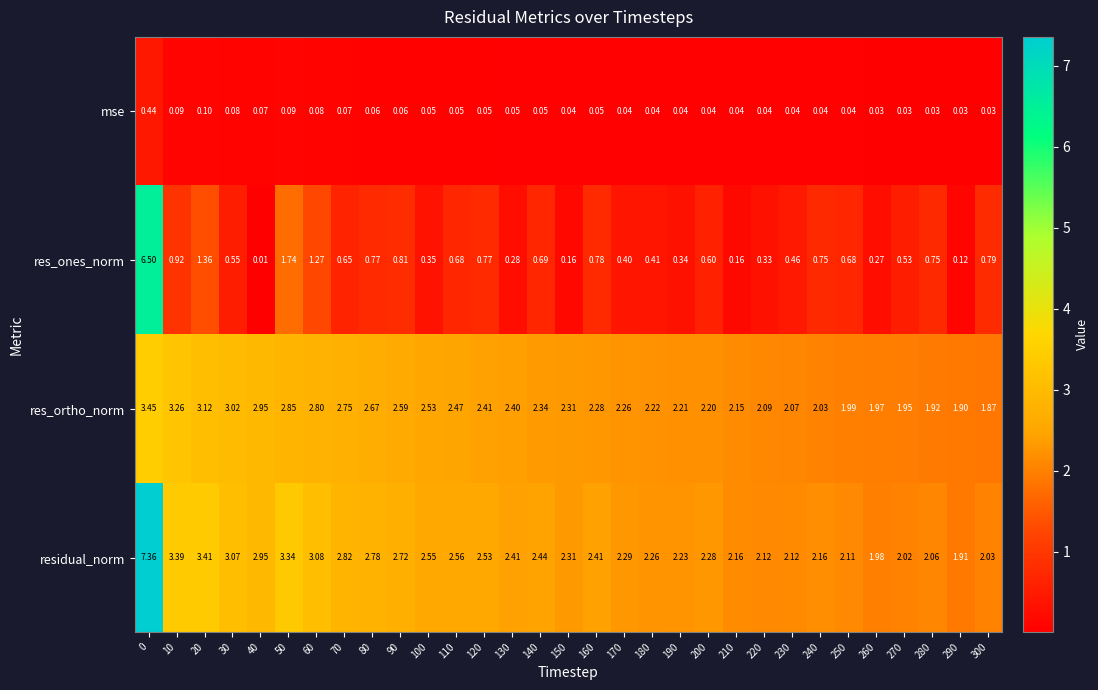

At how many categories does at least one series exceed 4?

1